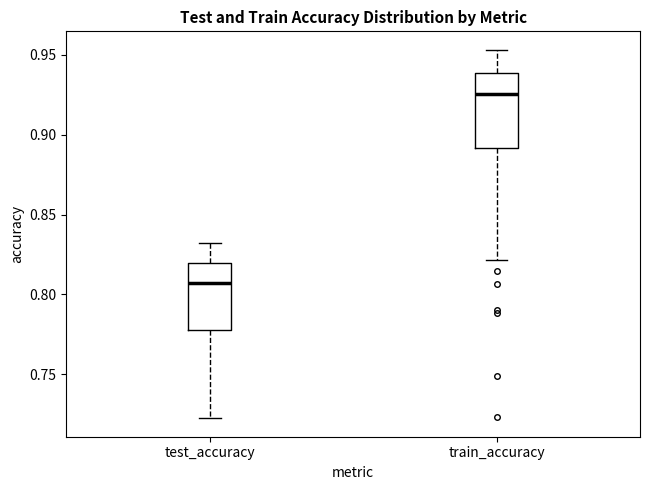

Where is the lower edge of the box for test_accuracy on the y-axis? The values are not printed on the chart, so give them approximately, as read against the axis.

0.780